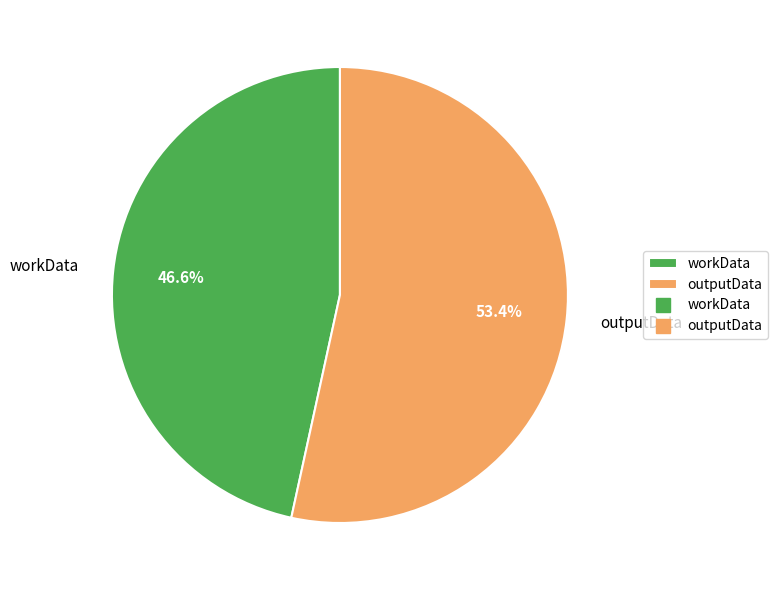

Approximately how many times larger is the value at workData compared to outputData?

0.9